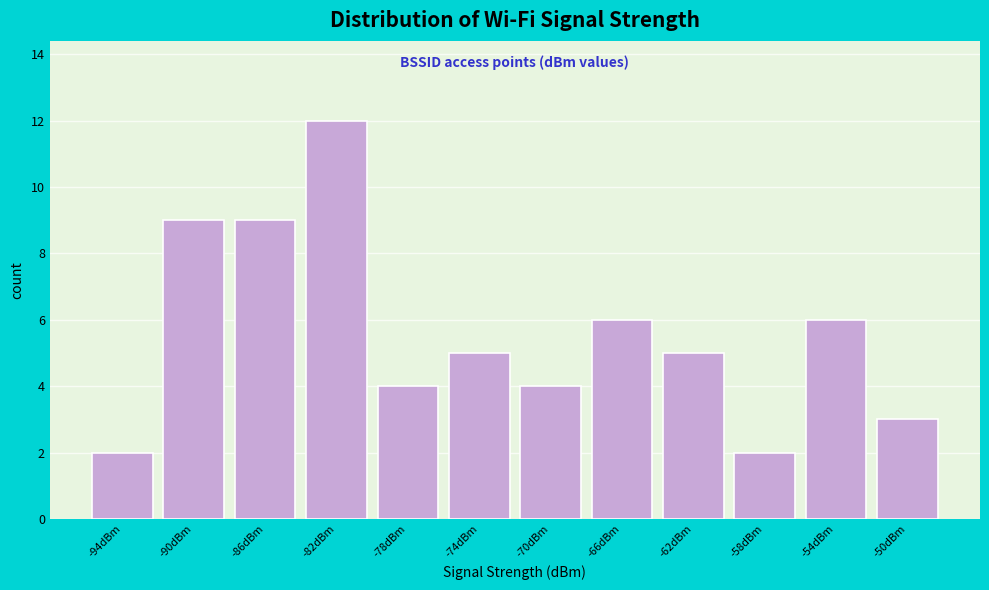

Reading right to left, extract all data points from this chart.

-50dBm=3	-54dBm=6	-58dBm=2	-62dBm=5	-66dBm=6	-70dBm=4	-74dBm=5	-78dBm=4	-82dBm=12	-86dBm=9	-90dBm=9	-94dBm=2